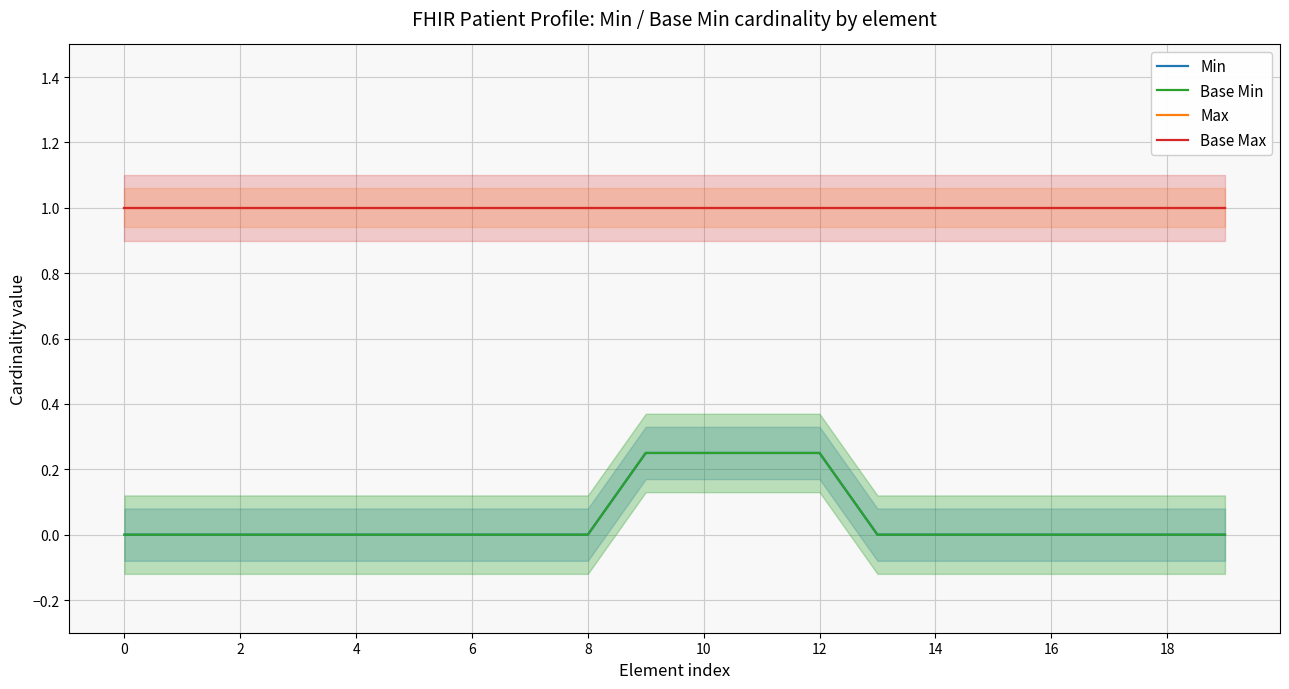

Rank the categories by Min value from highest to lowest.

18, 10, 11, 12, 0, 2, 4, 6, 8, 10, 12, 14, 16, 13, 14, 15, 16, 17, 18, 19